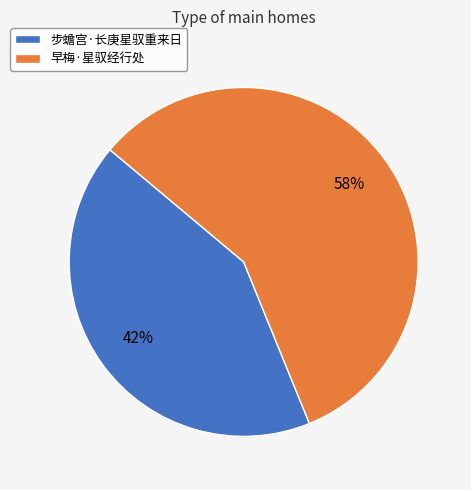

Is the sum of 早梅·星驭经行处 and 步蟾宫·长庚星驭重来日 greater than half?

Yes